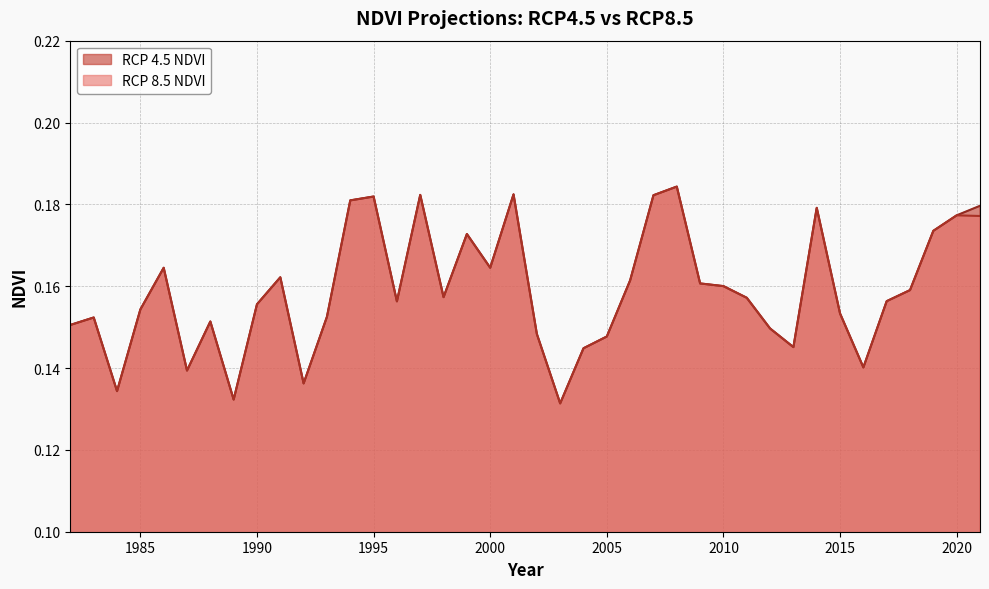

In rcp85_ndvi, how many points are higher than both neighbors (excluding endpoints)?

10